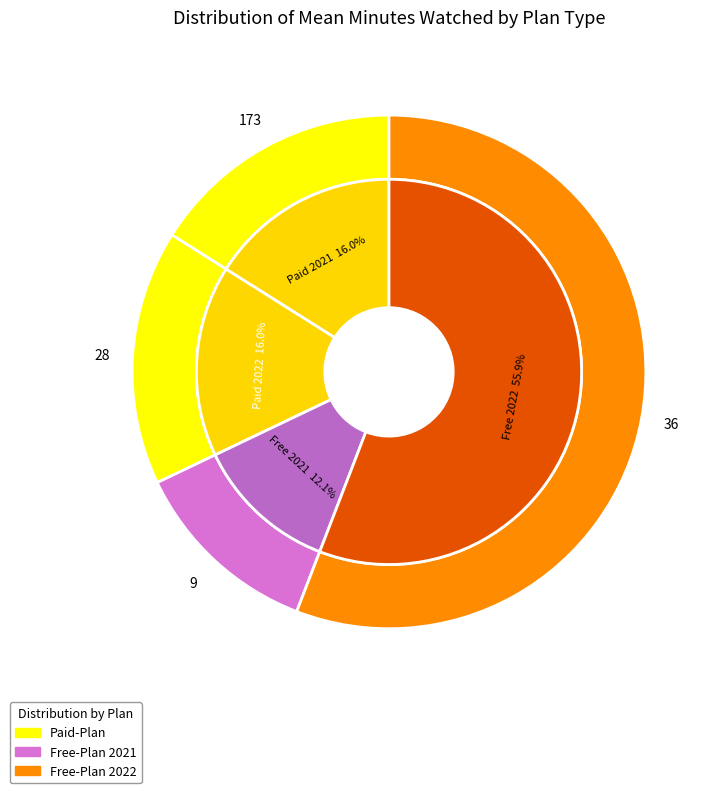

Combined, what portion of the pie is Free-Plan (2021) and Paid-Plan (2022)?

28.1%